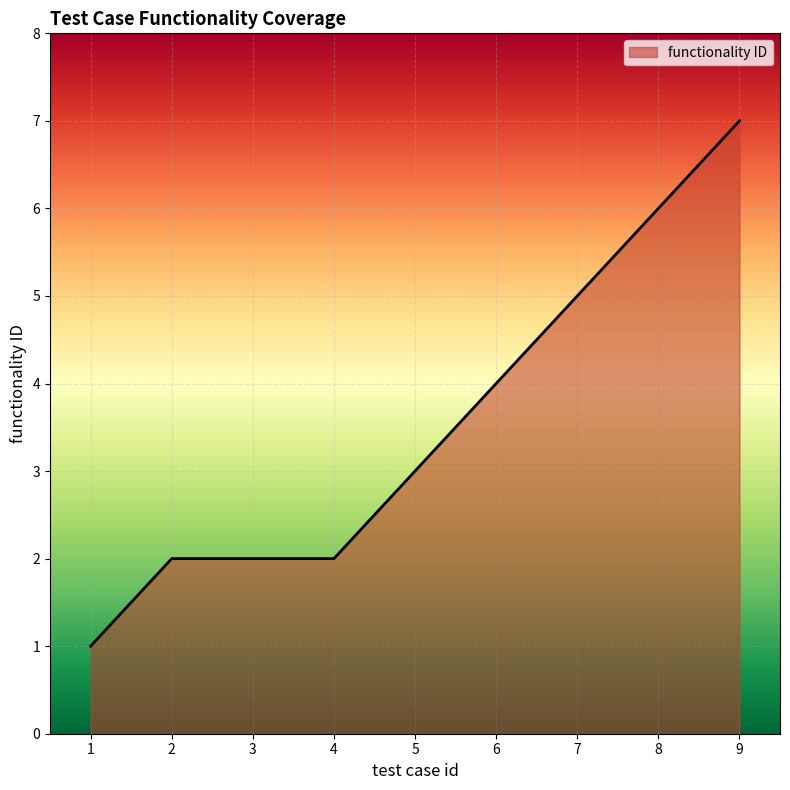

What is the difference between the values at 3 and 5?

1